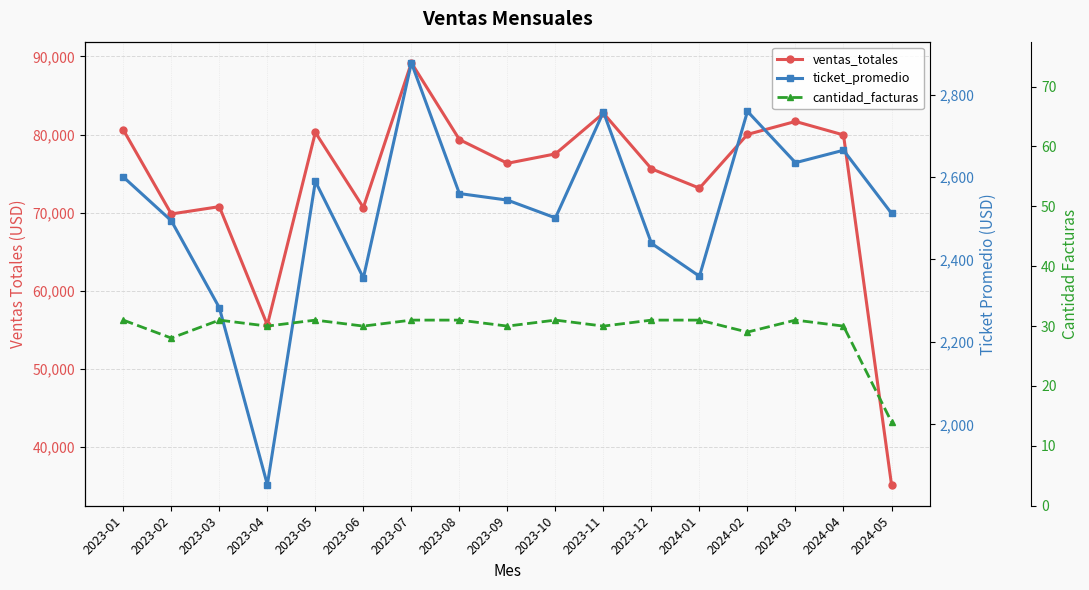

In ticket_promedio, how many points are higher than both neighbors (excluding endpoints)?

5